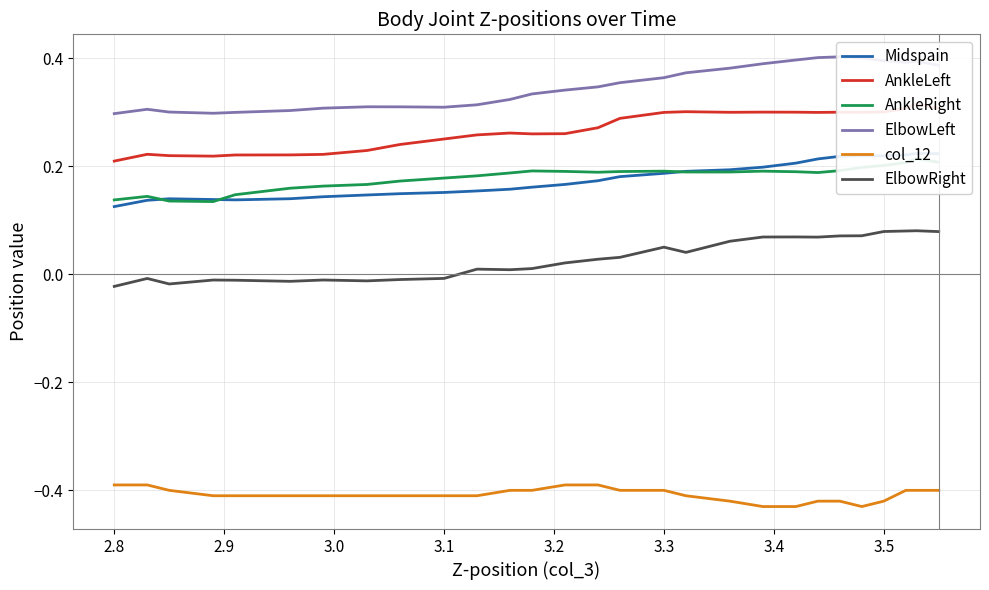

How many values in ElbowRight are above zero?

18